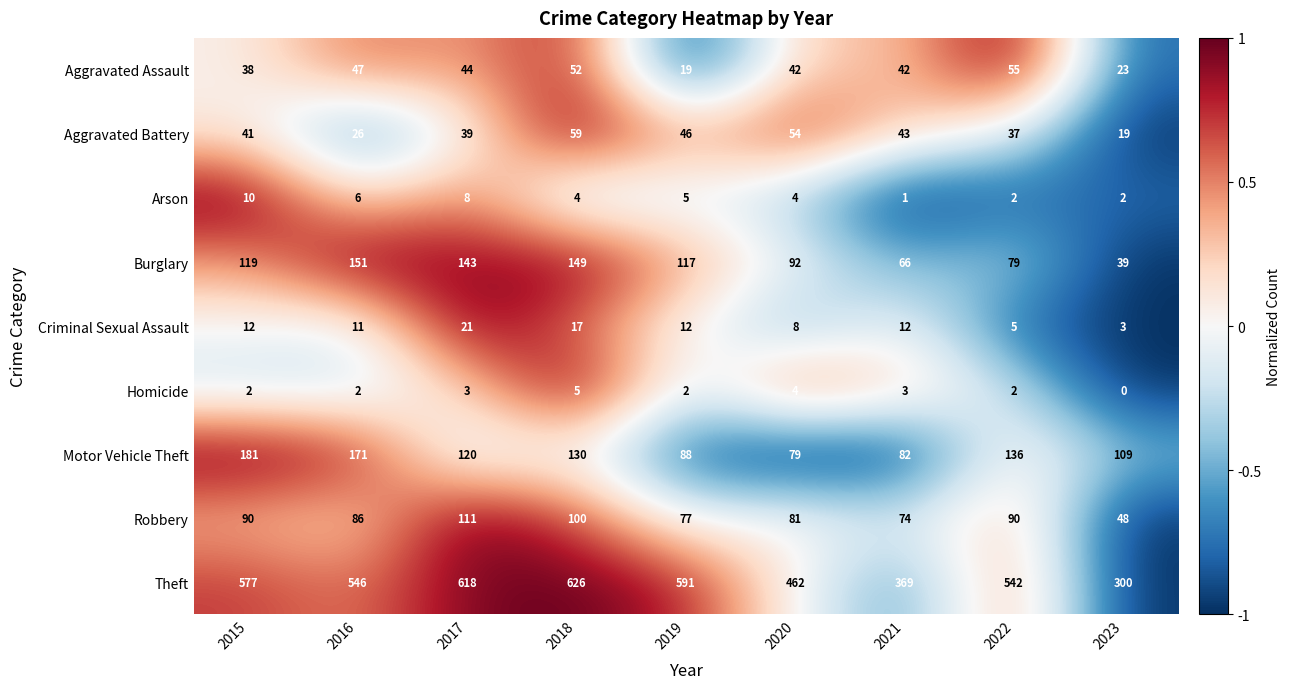

Which category has the highest value across all series?

2018